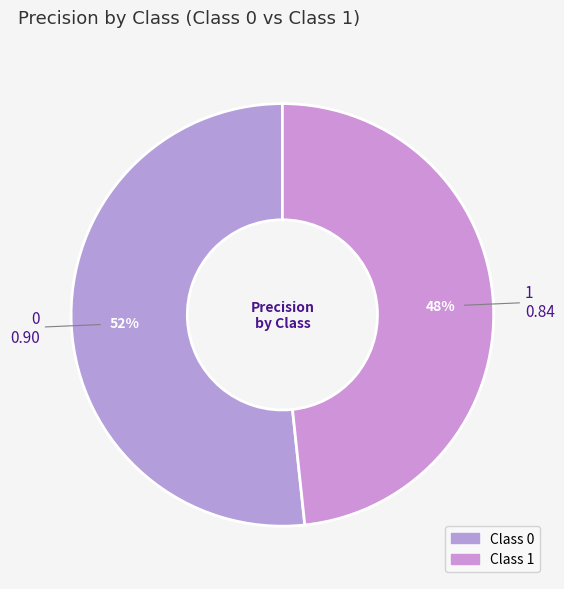

Count the number of slices in the pie.

2